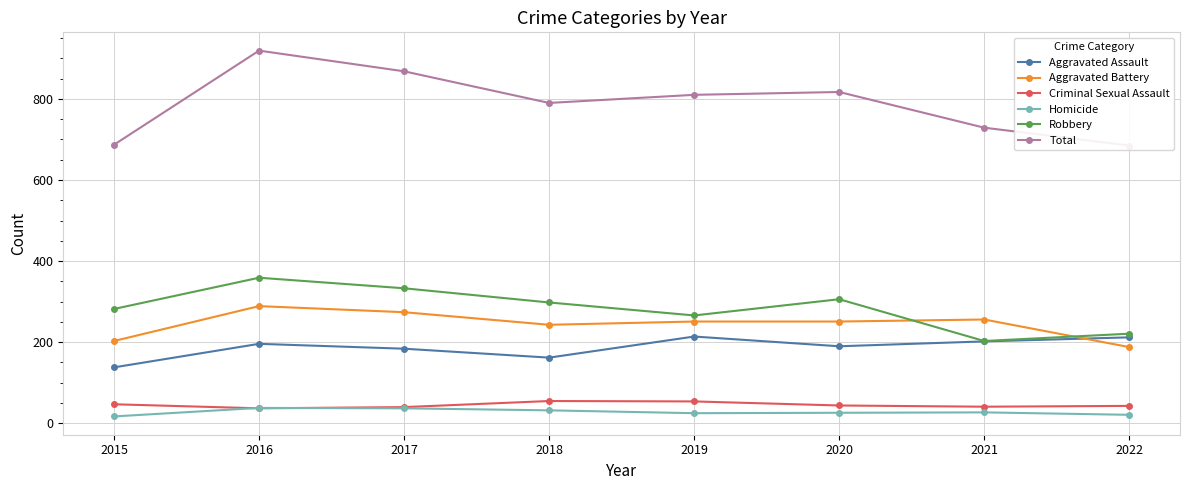

Reading left to right, what are all the values shown in this chart?

Aggravated Assault: 2015=138	2016=196	2017=184	2018=162	2019=214	2020=190	2021=202	2022=212
Aggravated Battery: 2015=203	2016=289	2017=274	2018=243	2019=251	2020=251	2021=256	2022=188
Criminal Sexual Assault: 2015=47	2016=37	2017=40	2018=55	2019=54	2020=44	2021=41	2022=43
Homicide: 2015=17	2016=38	2017=37	2018=32	2019=25	2020=26	2021=27	2022=21
Robbery: 2015=282	2016=359	2017=333	2018=298	2019=266	2020=306	2021=203	2022=221
Total: 2015=687	2016=919	2017=868	2018=790	2019=810	2020=817	2021=729	2022=685